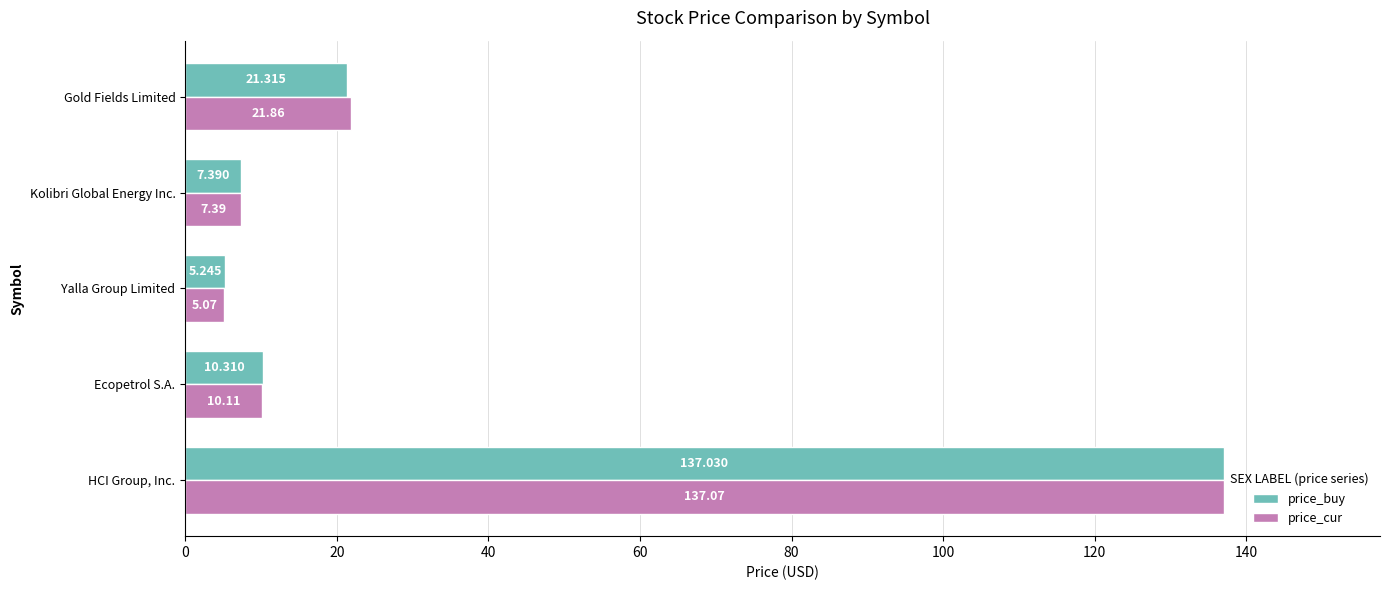

Which series has the widest spread of values?

price_cur